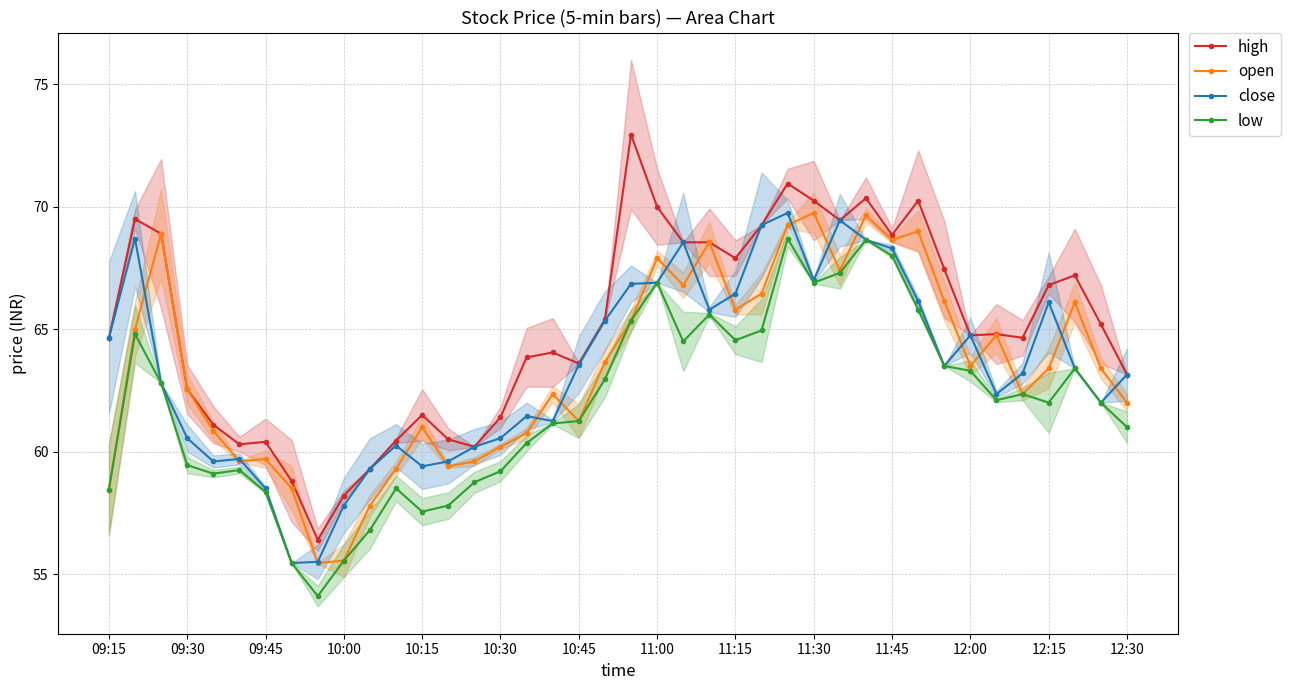

What is the maximum value for open?

69.8